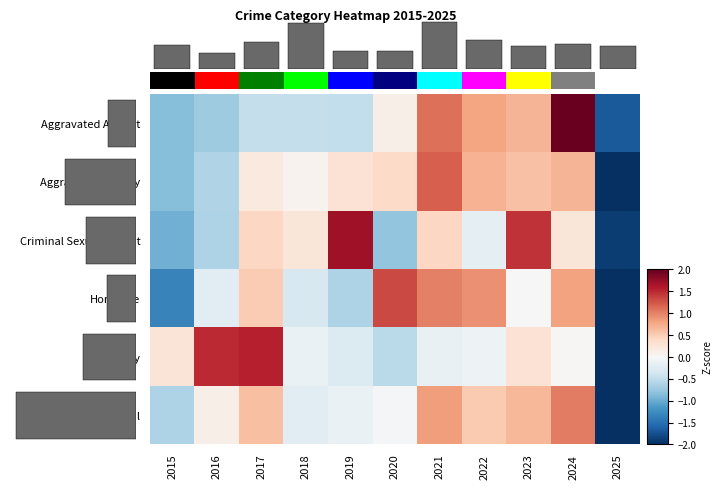

Is it true that Criminal Sexual Assault equals 0.4 at 2021?

True